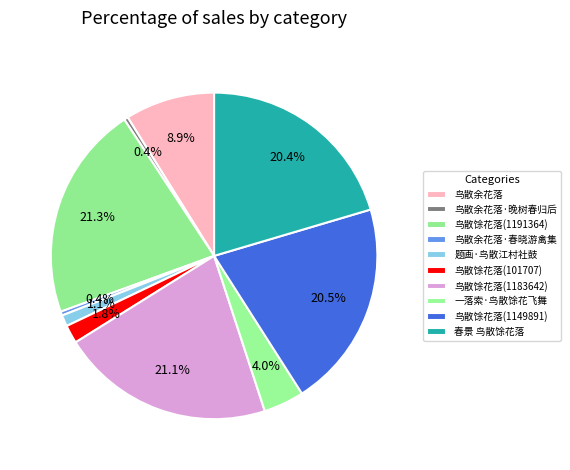

How many slices are in this pie chart?

10